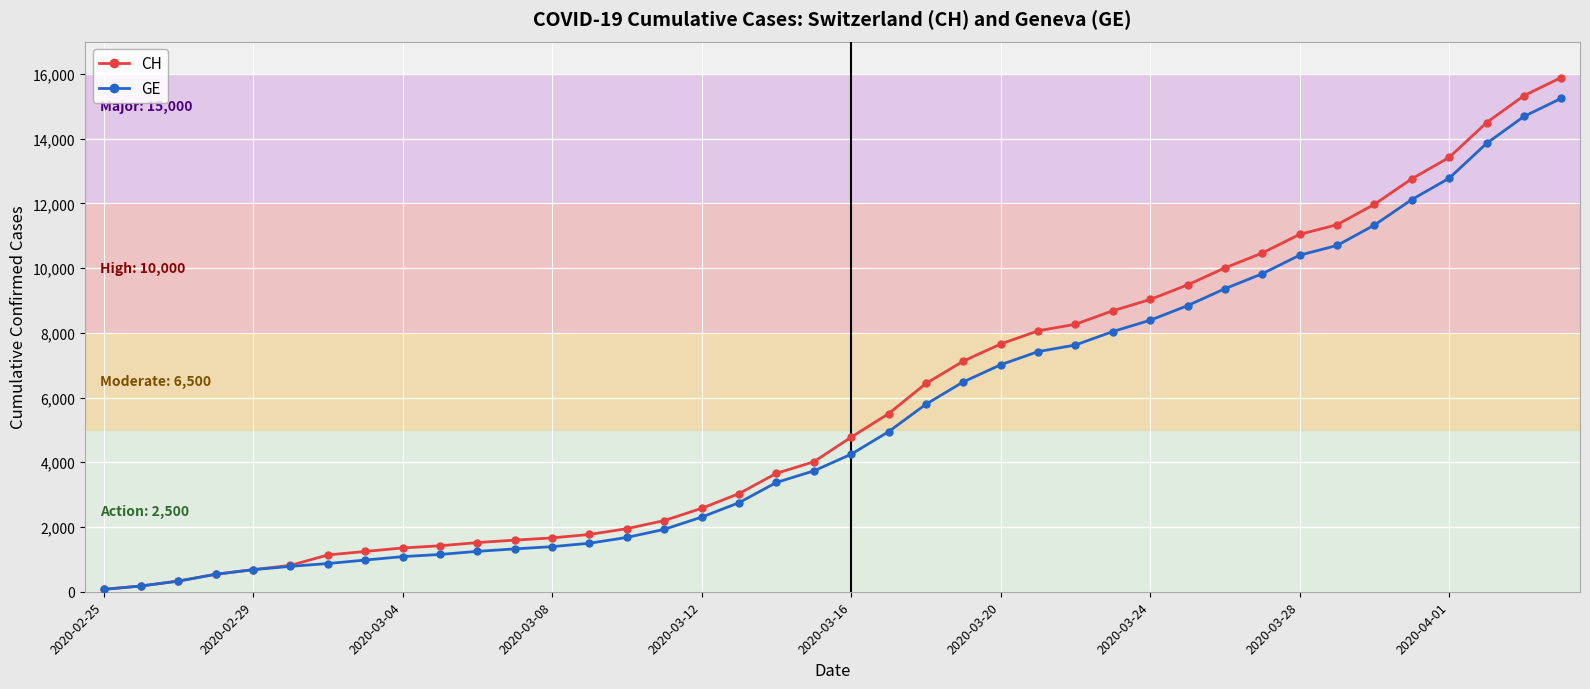

What is the greatest value displayed?

15888